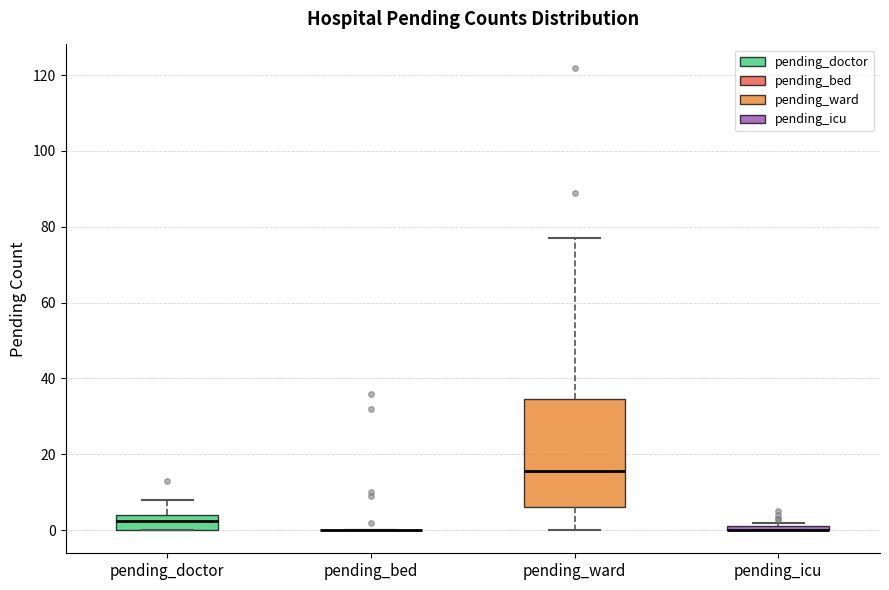

Comparing the boxes themselves (not the whiskers), which one is the tallest?

pending_ward